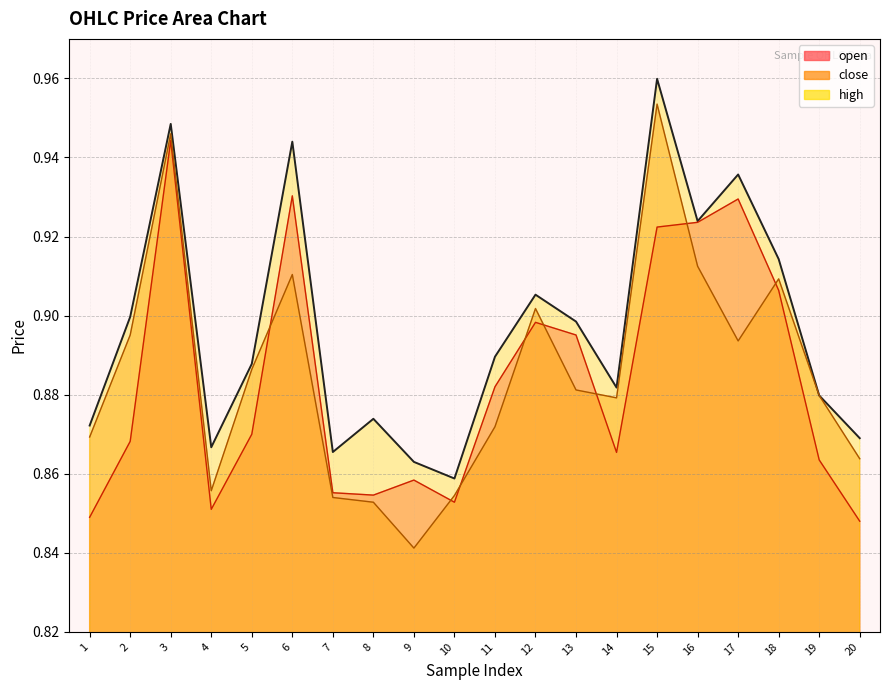

Where do open and close first cross each other?

5 and 6